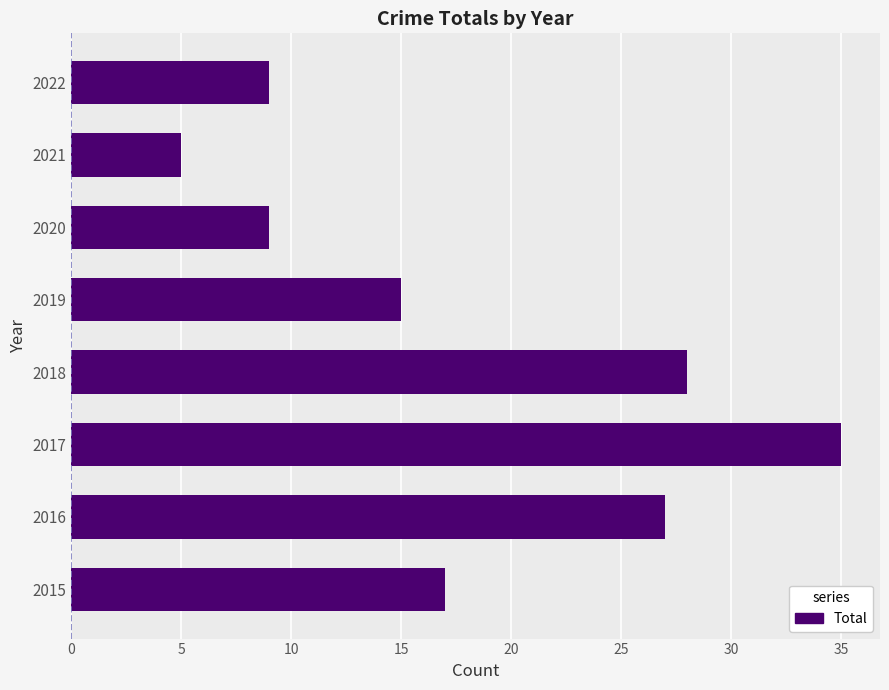

Count the number of categories in the chart.

8